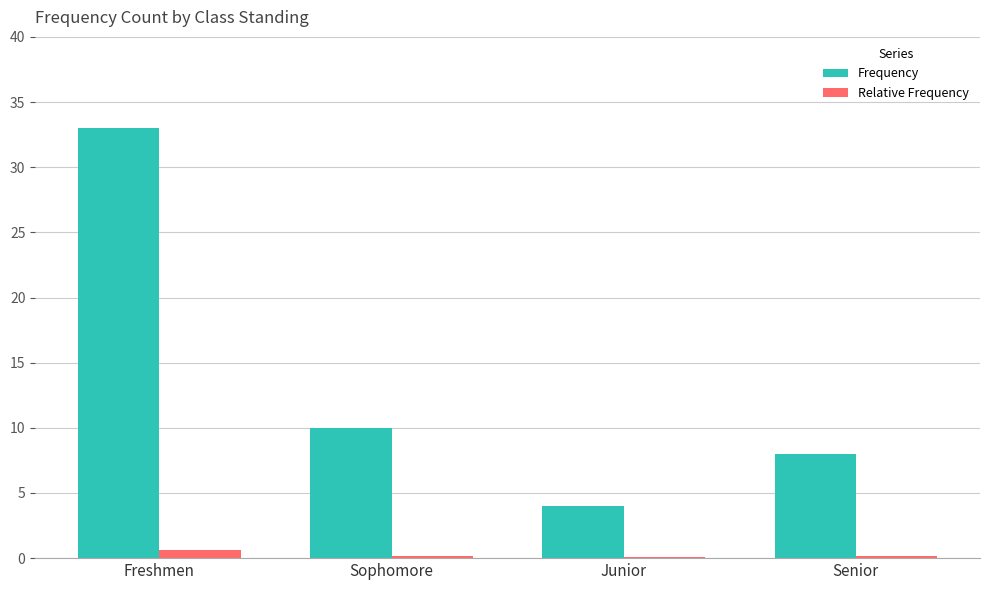

The value of Frequency at Freshmen is 18.9. True or false?

False